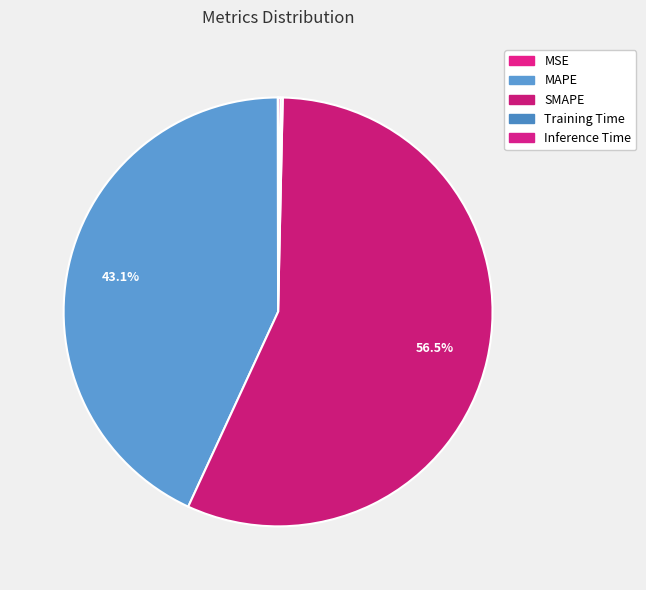

Count the number of slices in the pie.

5